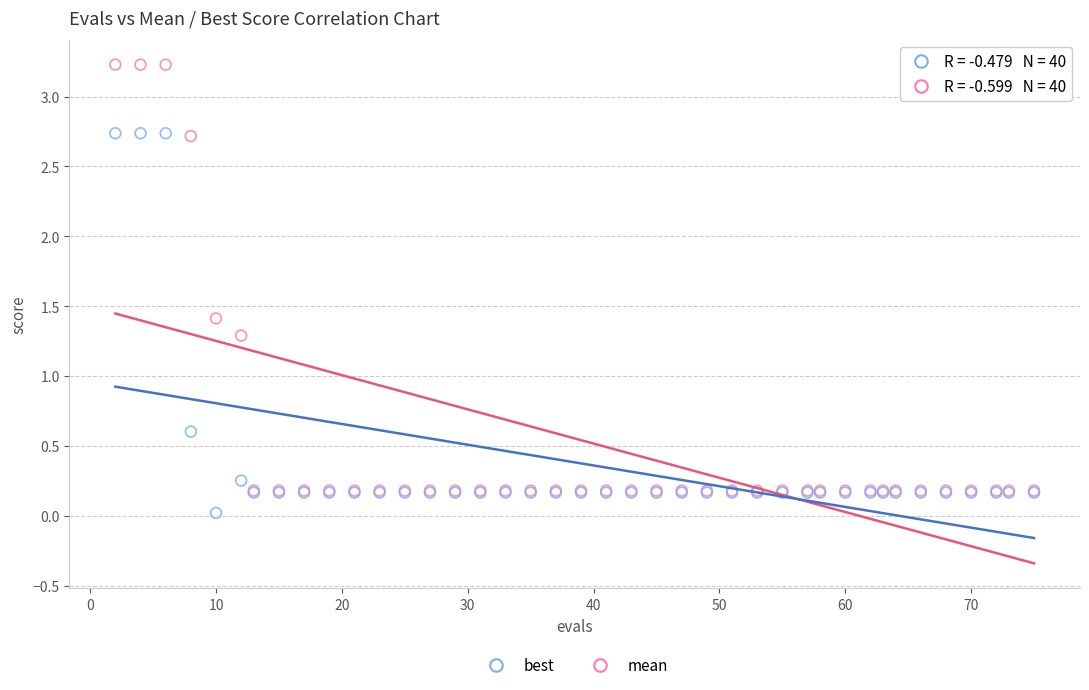

In the mean series, what Y value is closest to 1?

1.3